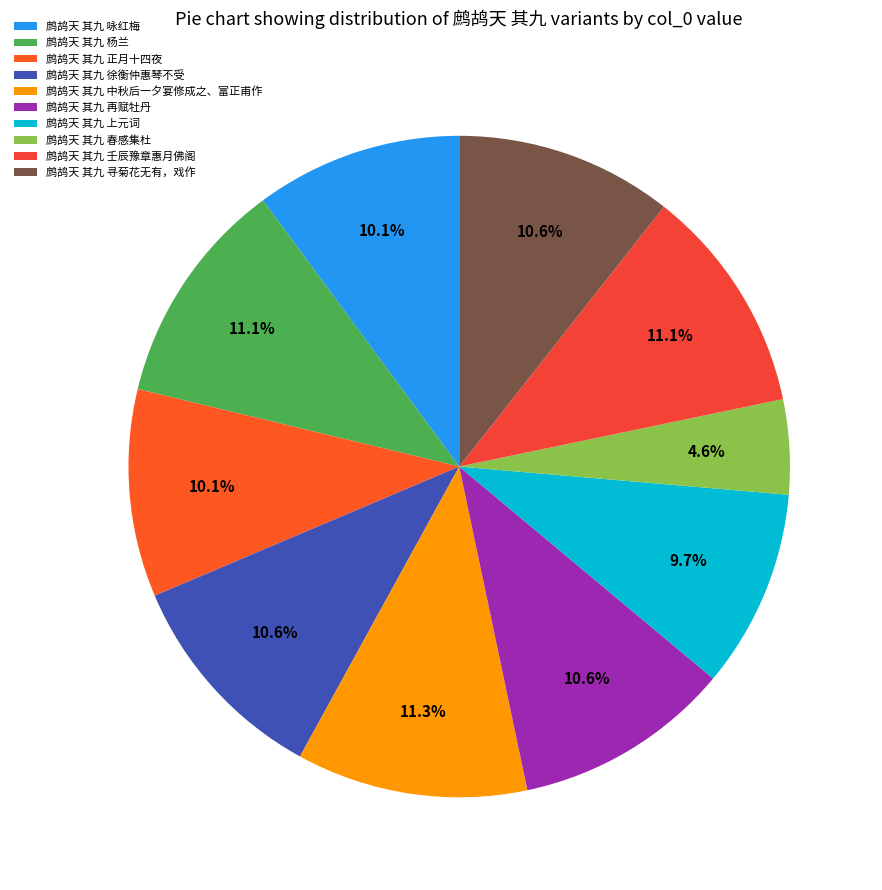

To the nearest percent, what is the combined percentage of 鹧鸪天 其九 杨兰 and 鹧鸪天 其九 再赋牡丹?

22%